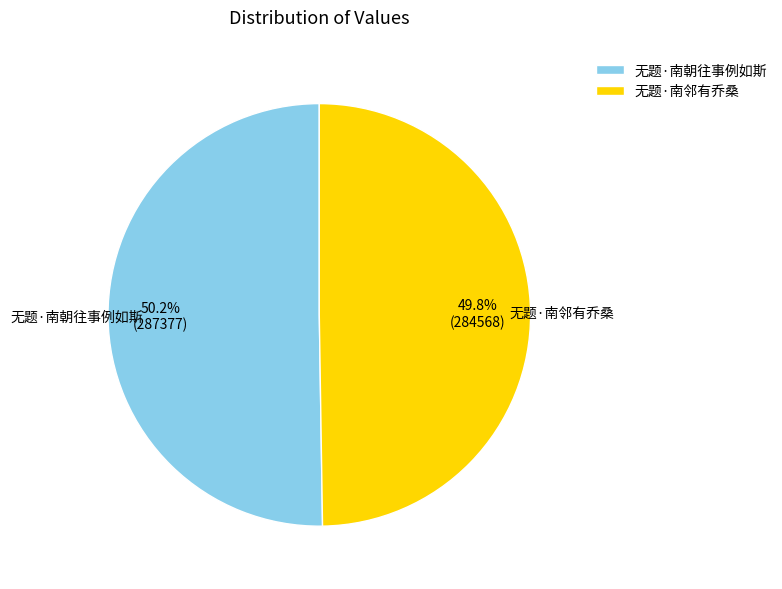

To the nearest percent, what portion does 无题·南邻有乔桑 represent?

50%